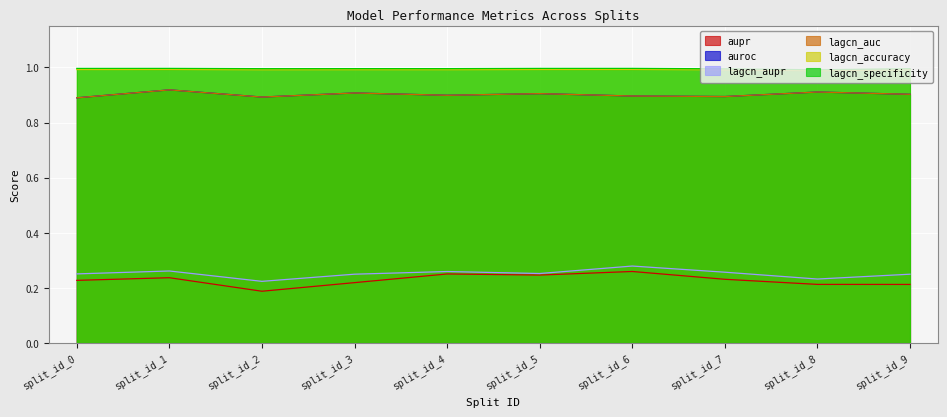

How many data points does each series have?

10